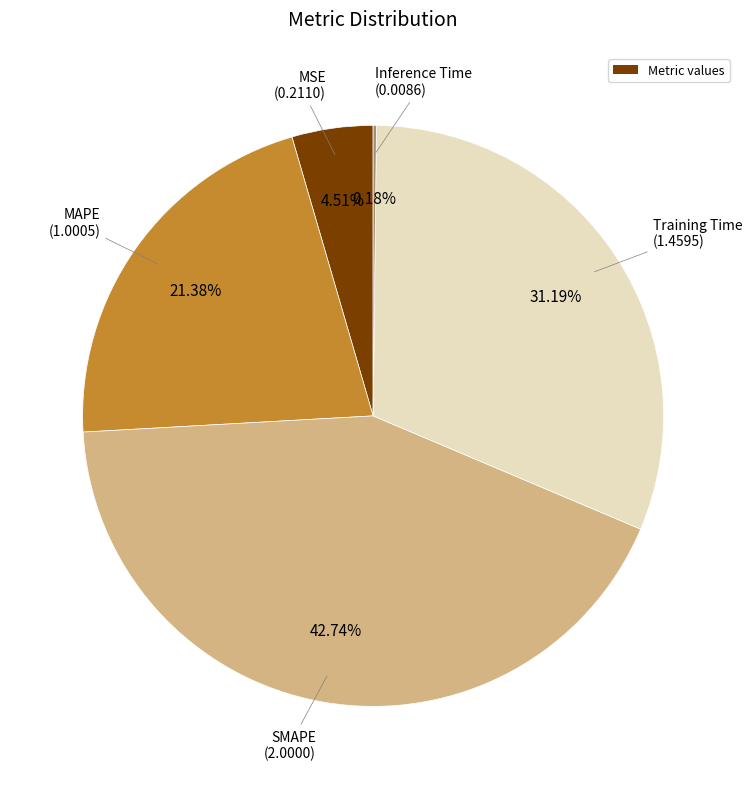

Is there a majority slice in this chart?

No